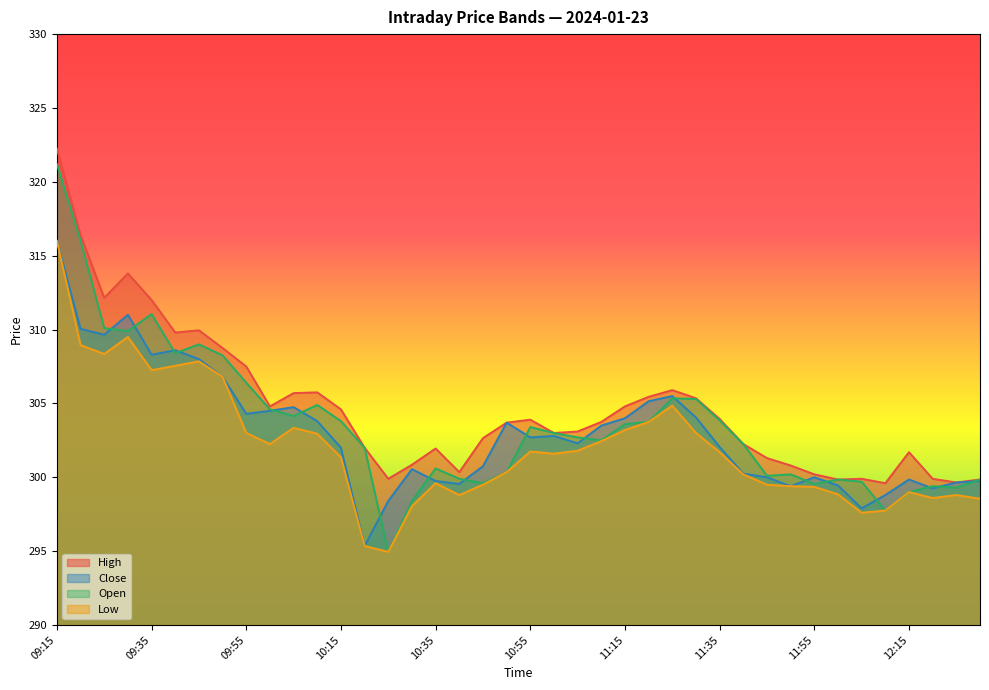

Which series has the widest spread of values?

Open